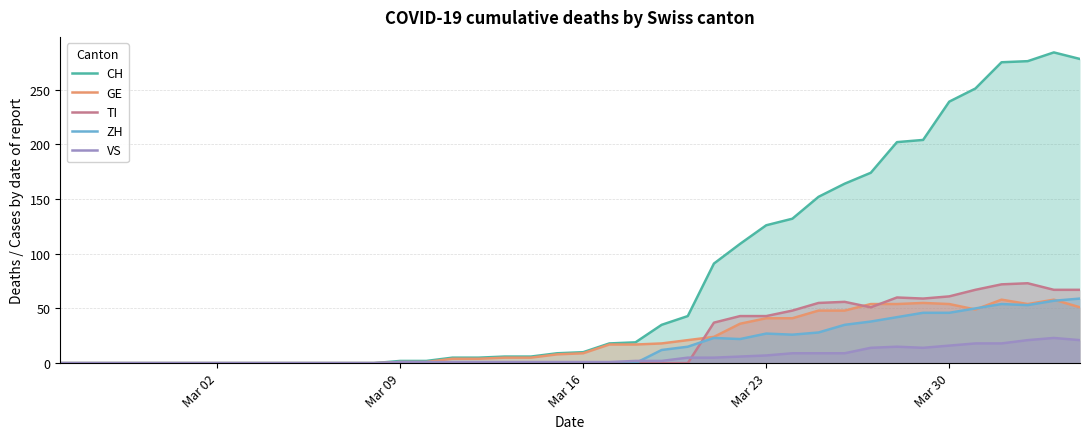

What are all the series names shown in the legend?

CH, GE, TI, ZH, VS